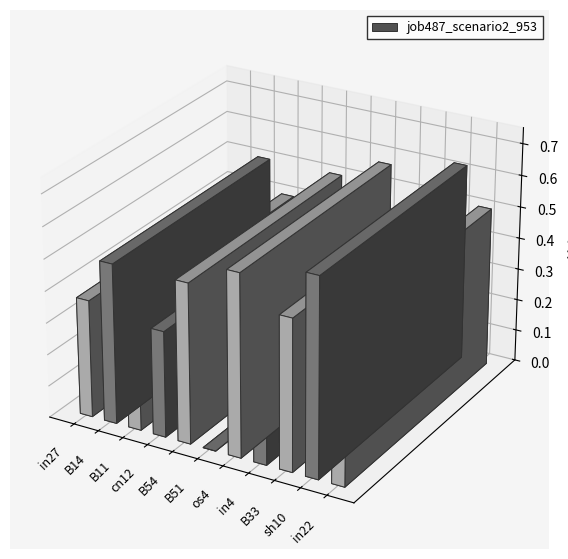

Does the chart contain any negative values?

No